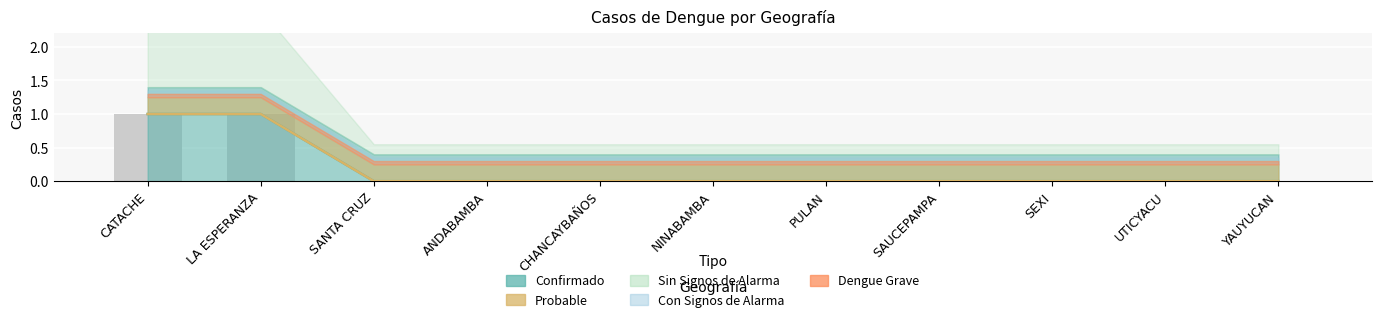

Which label corresponds to the smallest value in the chart?

SANTA CRUZ